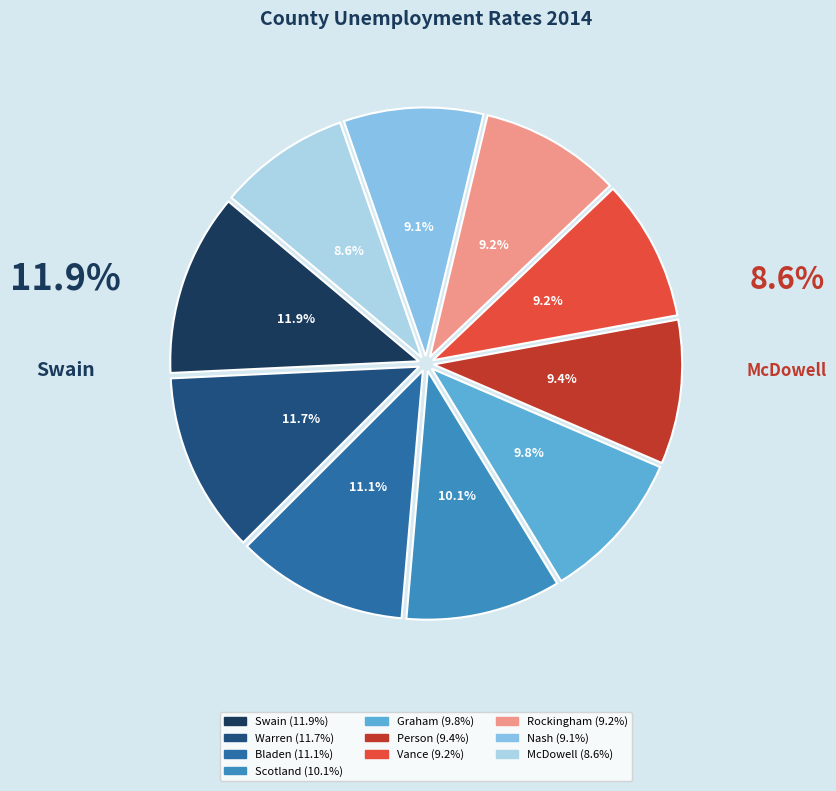

To the nearest percent, what portion does Bladen represent?

11%